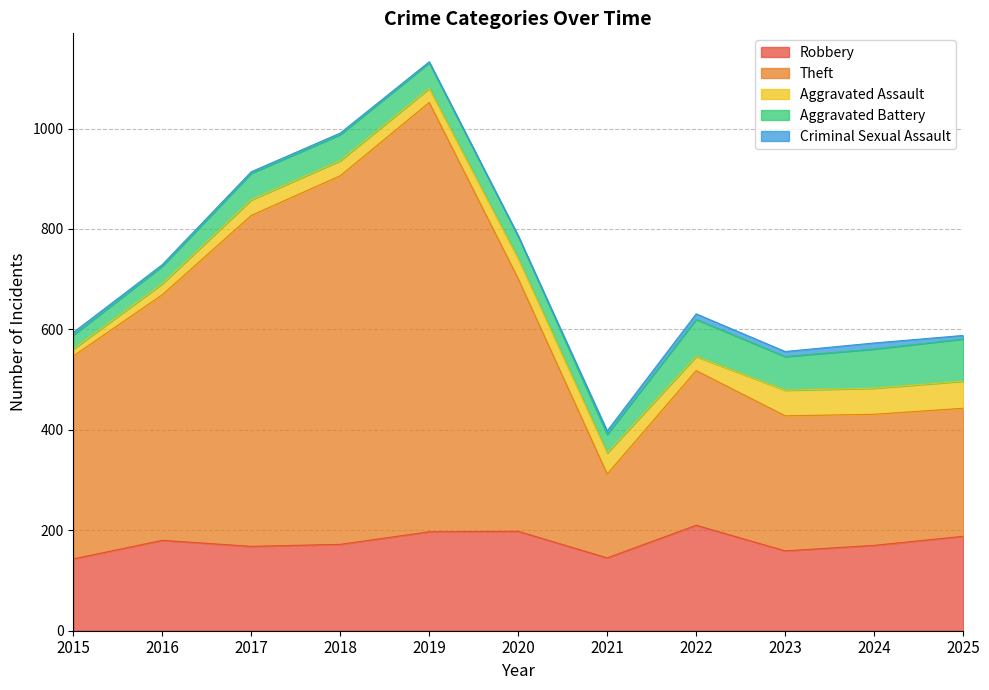

Is it true that Robbery equals 248 at 2024?

False